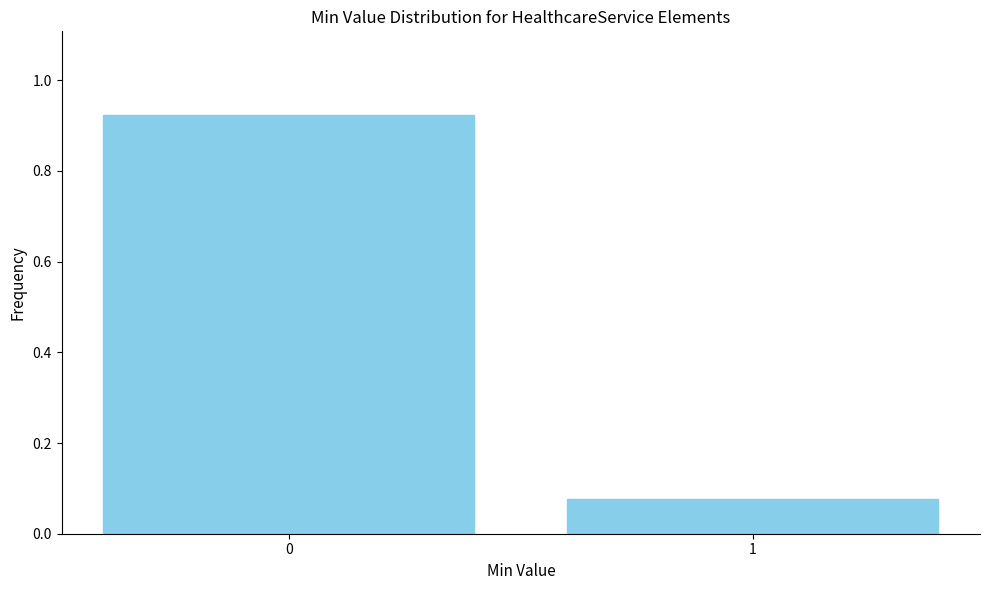

What is the sum of all values?

1.0